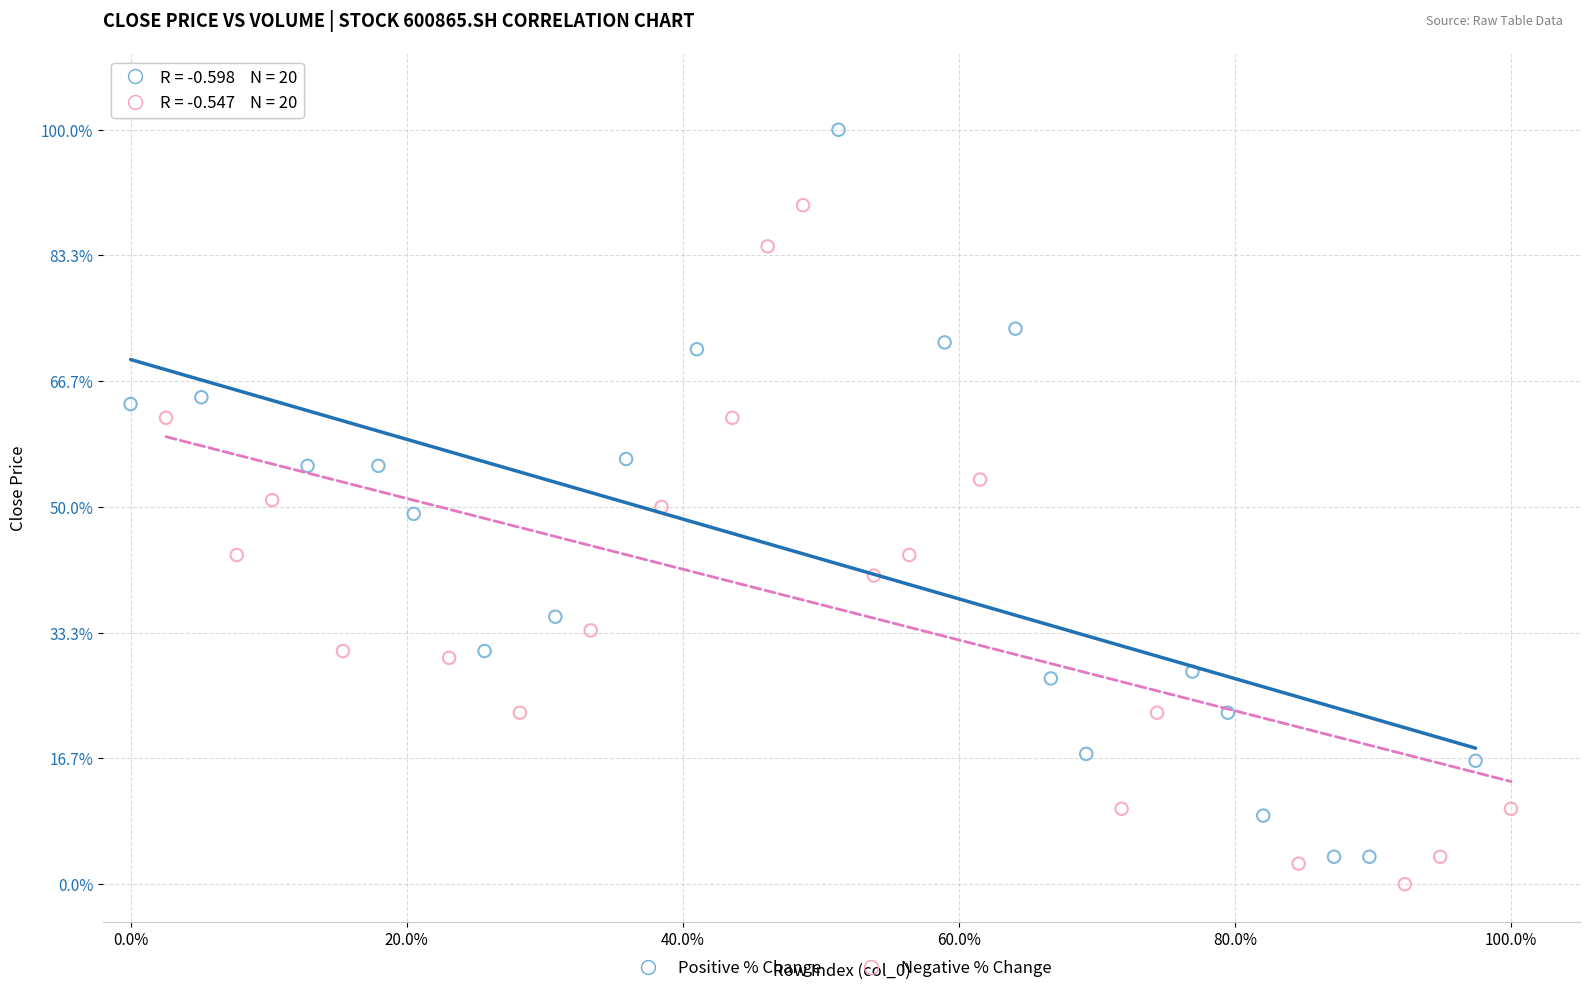

Which series reaches the maximum Y coordinate?

Positive % Change